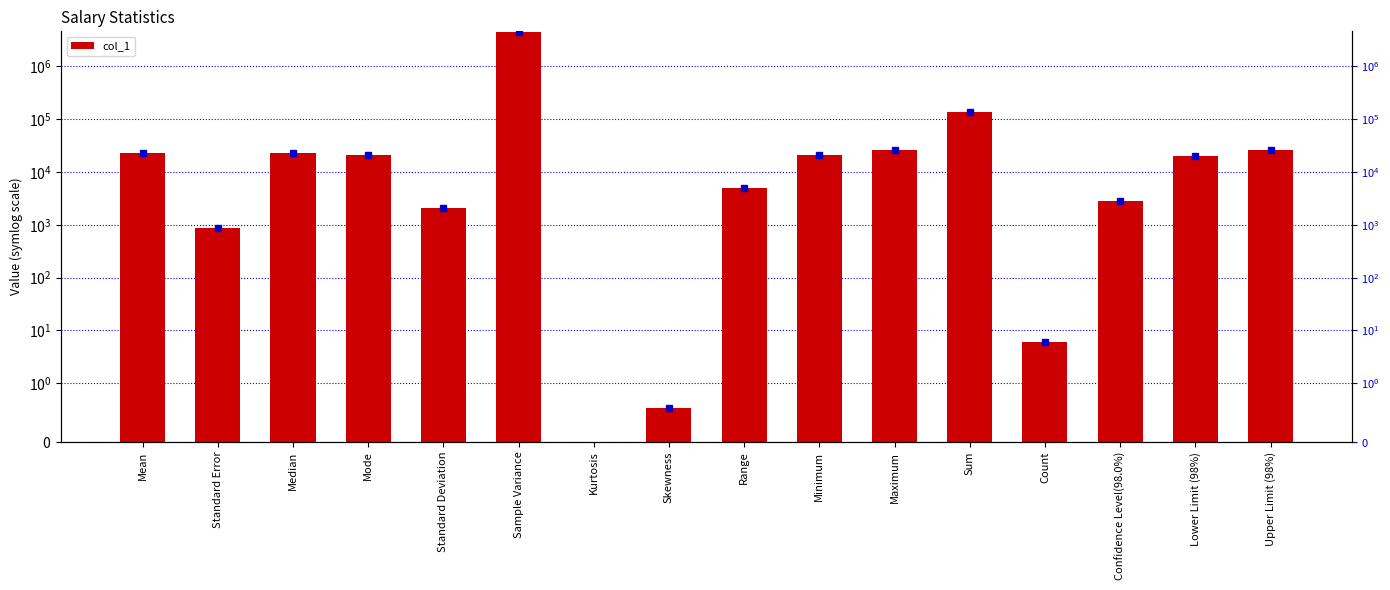

What is the label of the 8th bar from the left?

Skewness